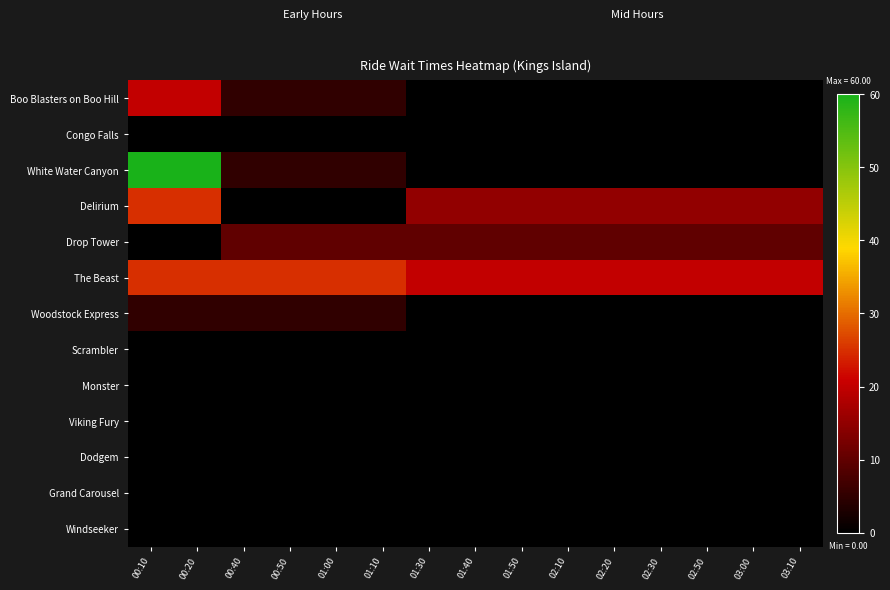

Which series changed the most between 00:50 and 02:20?

Delirium